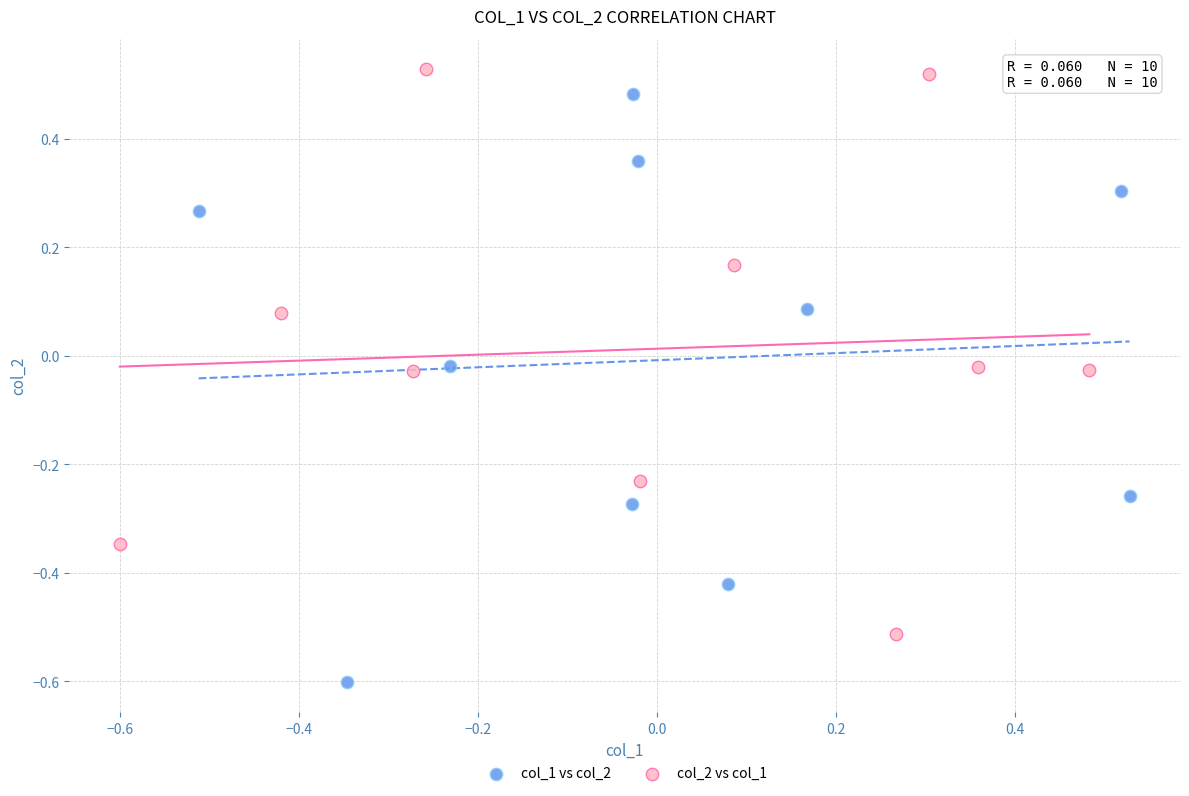

Which series reaches the minimum Y coordinate?

col_1 vs col_2